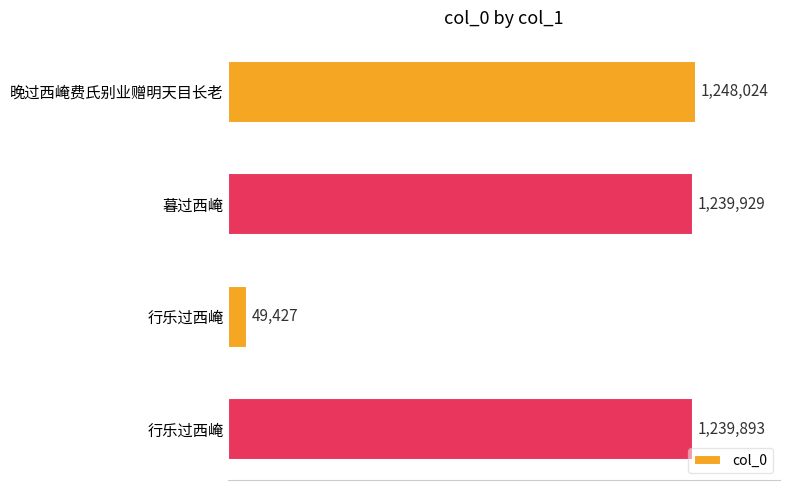

What is the difference between the second highest and minimum values?

1190502